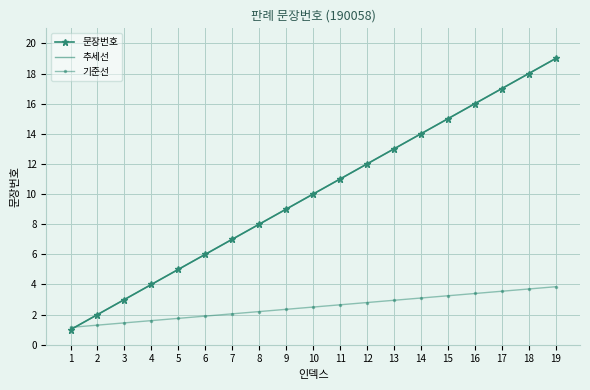

Which category has the highest value in the 추세선 series?

19